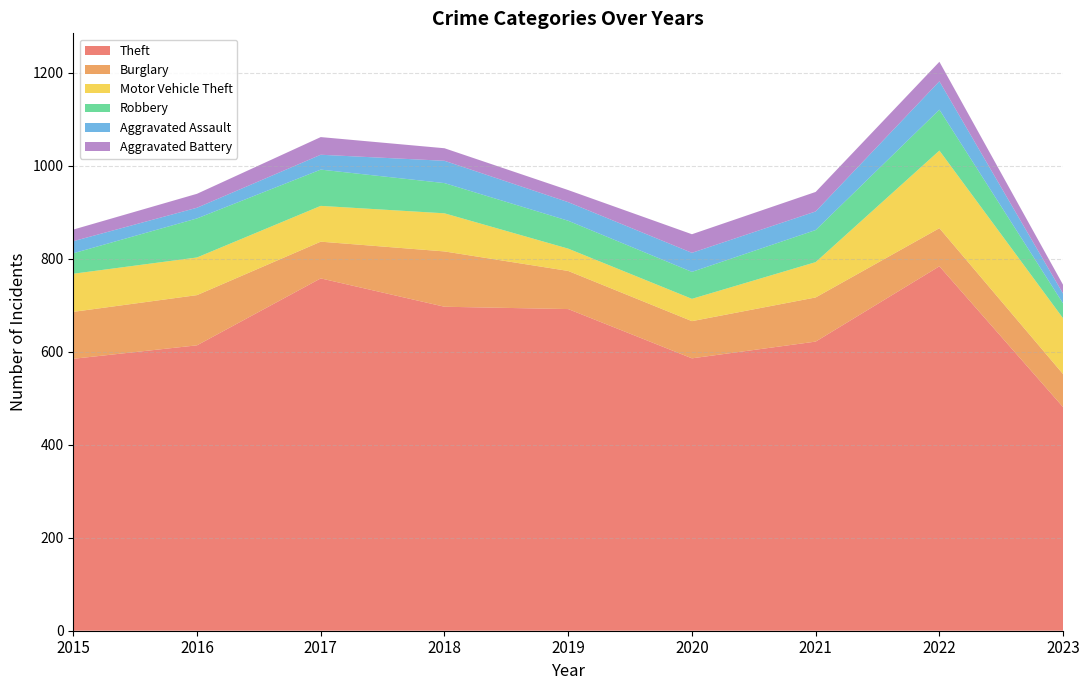

Reading left to right, transcribe all the data shown in this chart.

Theft: 585	614	758	697	692	586	622	784	481
Burglary: 101	108	79	119	82	80	95	82	71
Motor Vehicle Theft: 82	81	77	82	48	48	76	167	120
Robbery: 44	84	78	65	60	58	69	88	32
Aggravated Assault: 26	23	32	48	40	41	40	61	21
Aggravated Battery: 25	30	38	27	26	40	42	42	19